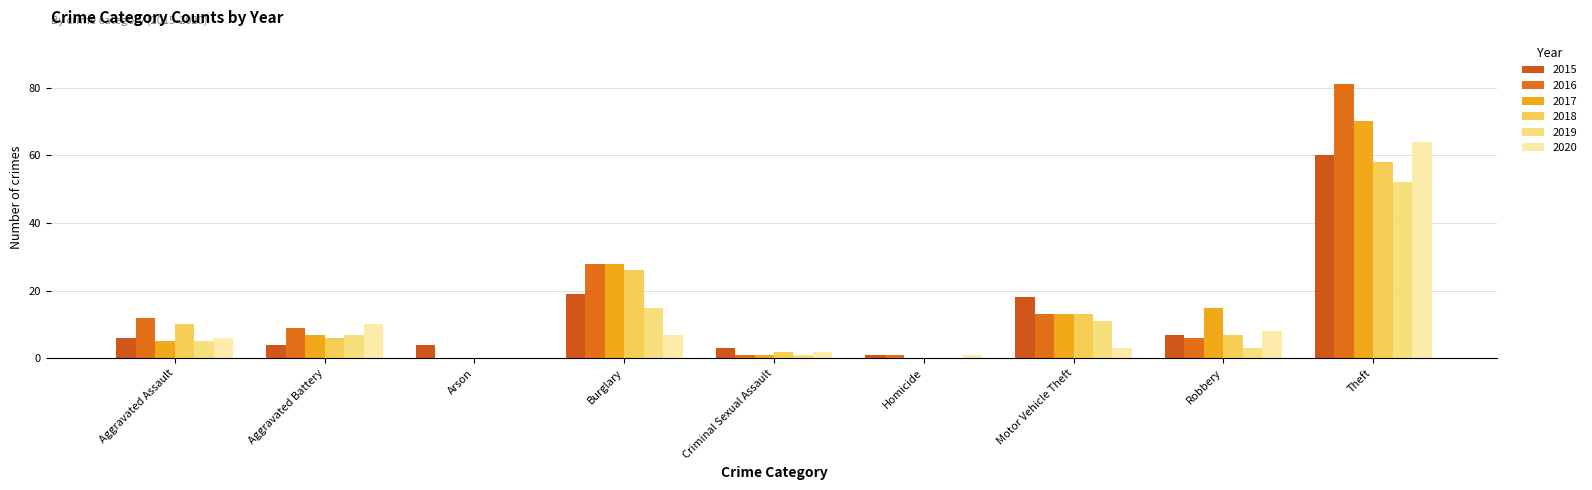

What are all the series names shown in the legend?

2015, 2016, 2017, 2018, 2019, 2020